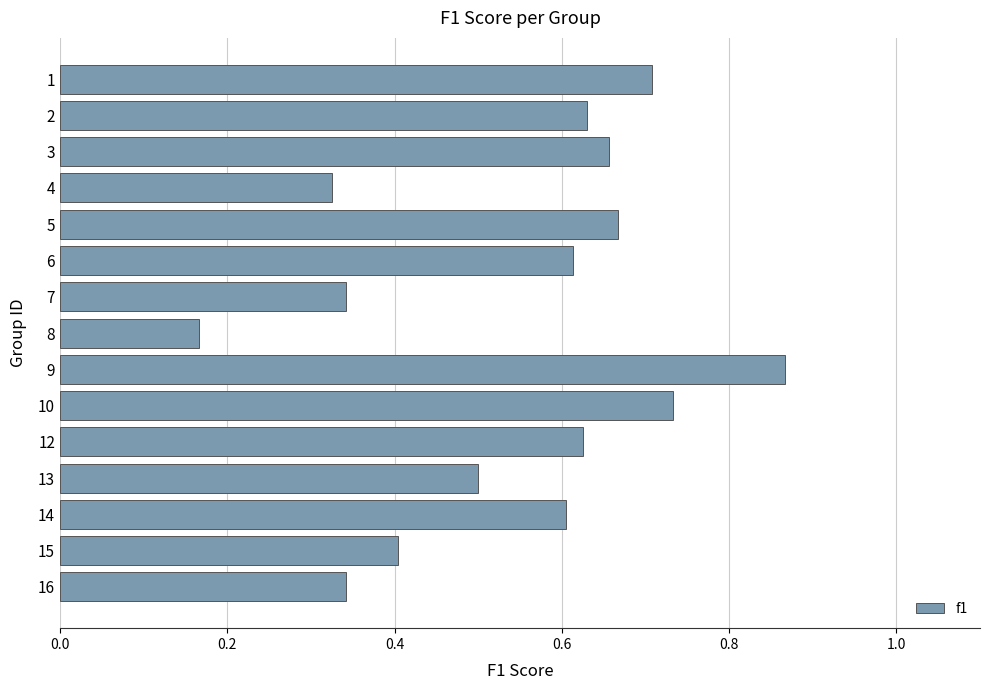

Are the bars grouped side by side (vs. stacked)?

No